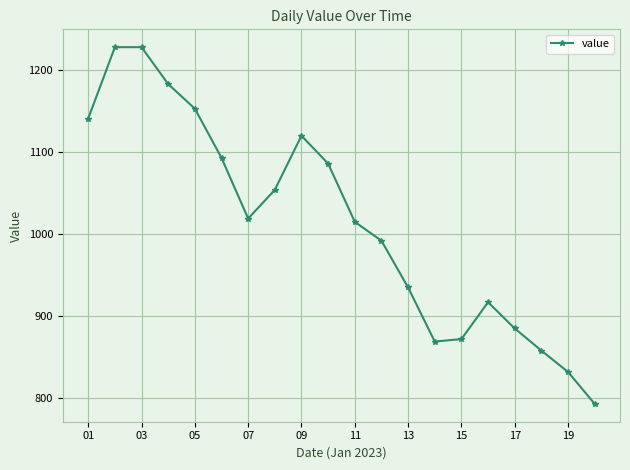

What is the average value?

1014